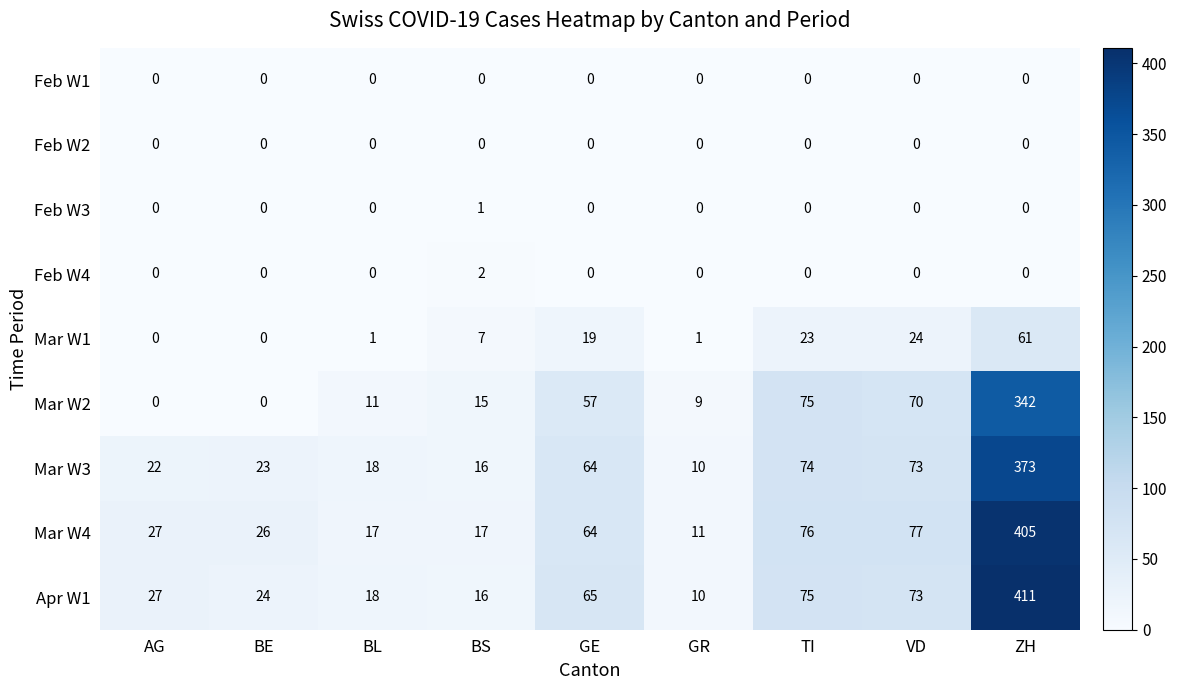

Where is Mar W3 nearest to the value 191?

TI